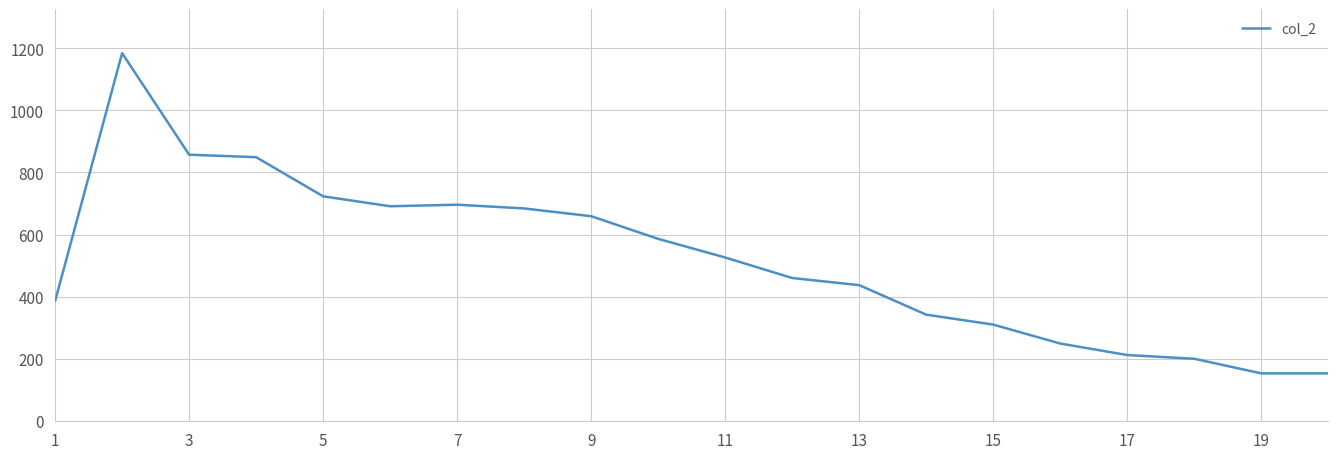

What is the maximum value shown in the chart?

1184